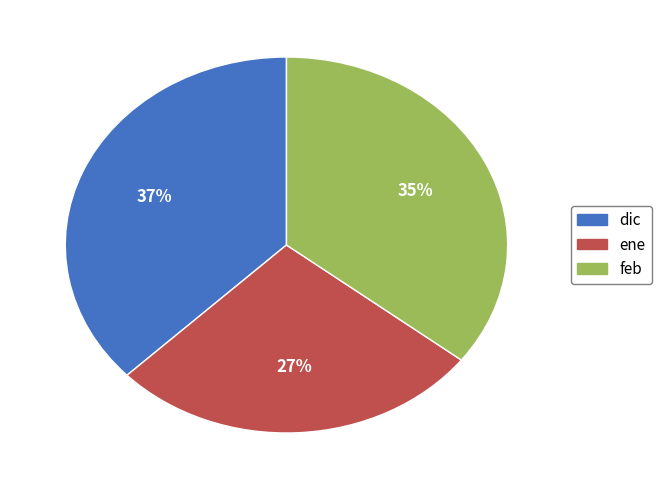

What percentage is the ene slice, to the nearest percent?

27%